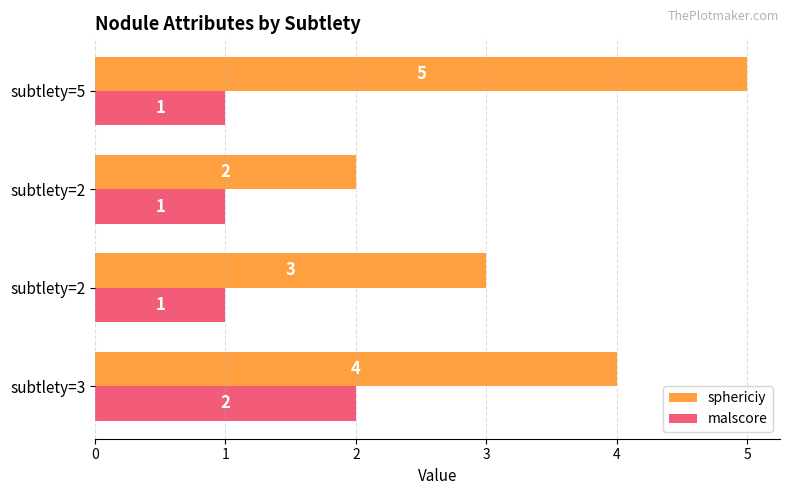

What are all the series names shown in the legend?

sphericiy, malscore